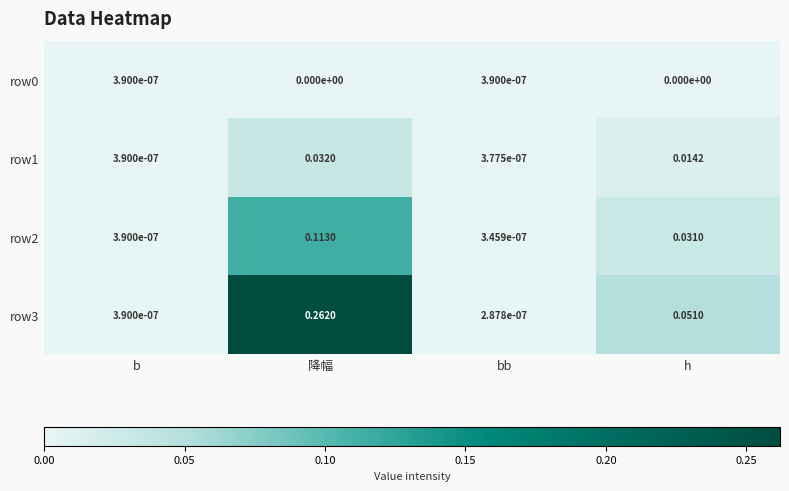

Which category has the lowest value in the row3 series?

bb